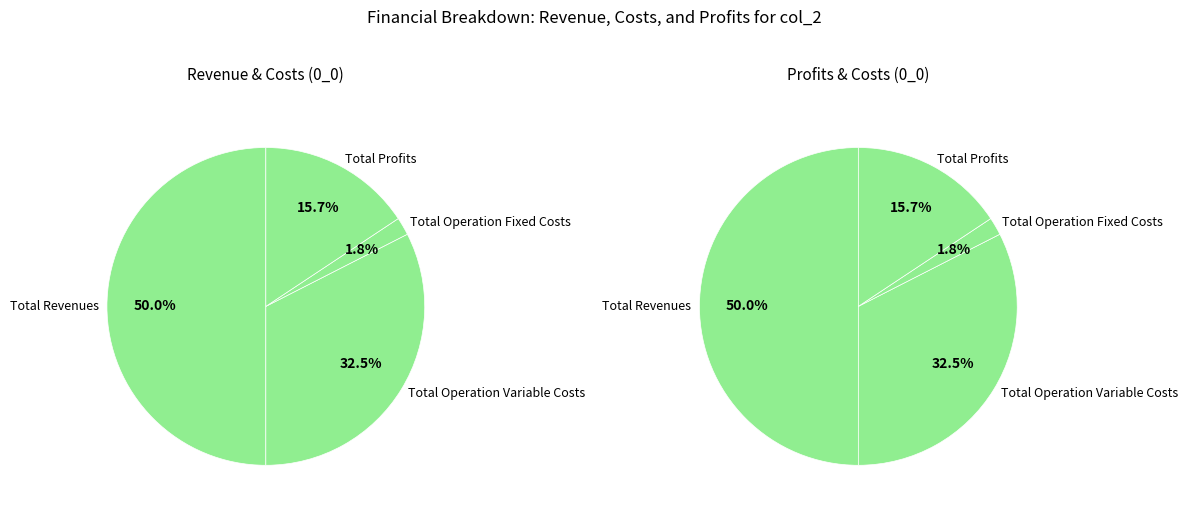

Does Total Operation Variable Costs account for over 50% of the chart?

No